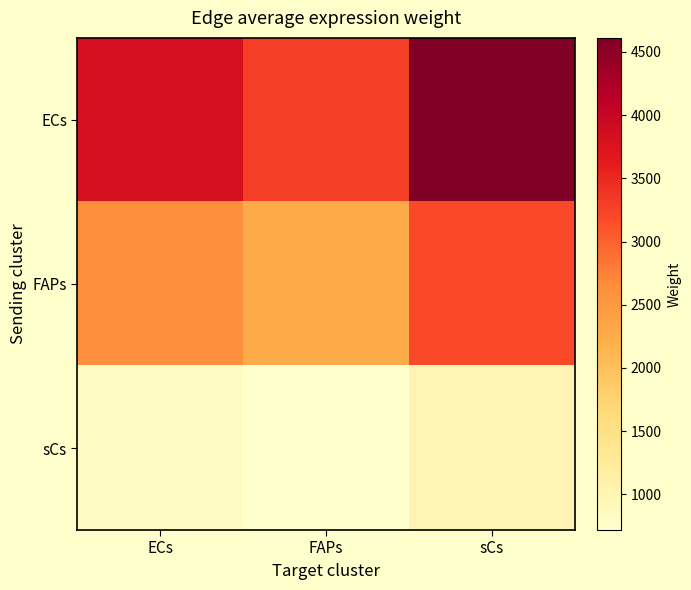

What is the spread (max minus min) of values at FAPs?

2581.7